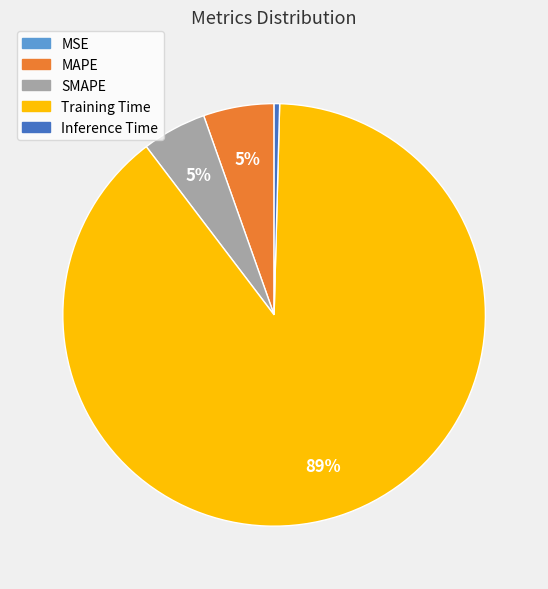

Is there a majority slice in this chart?

Yes